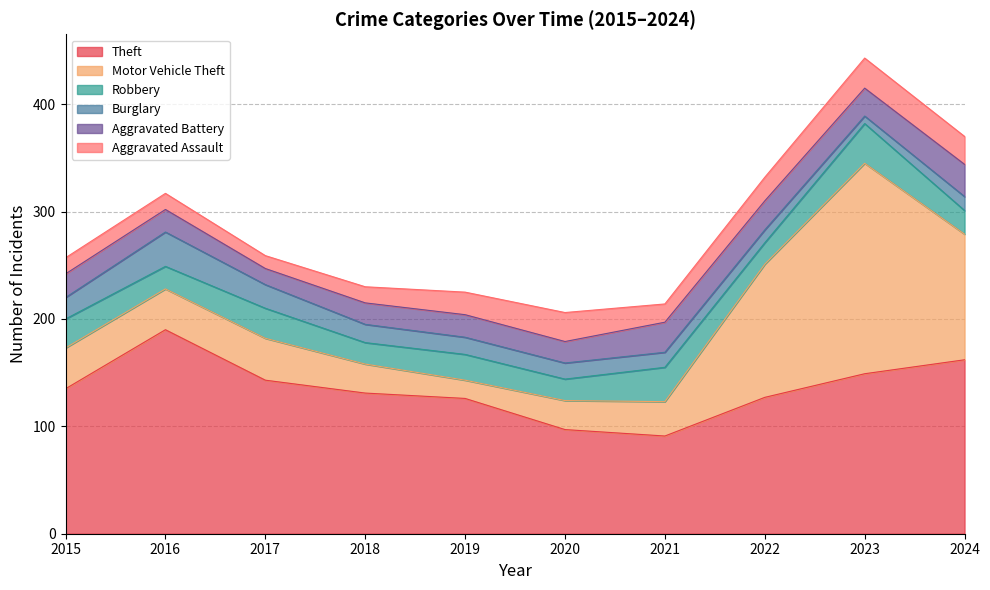

How many interior local peaks does the Aggravated Assault series have?

2